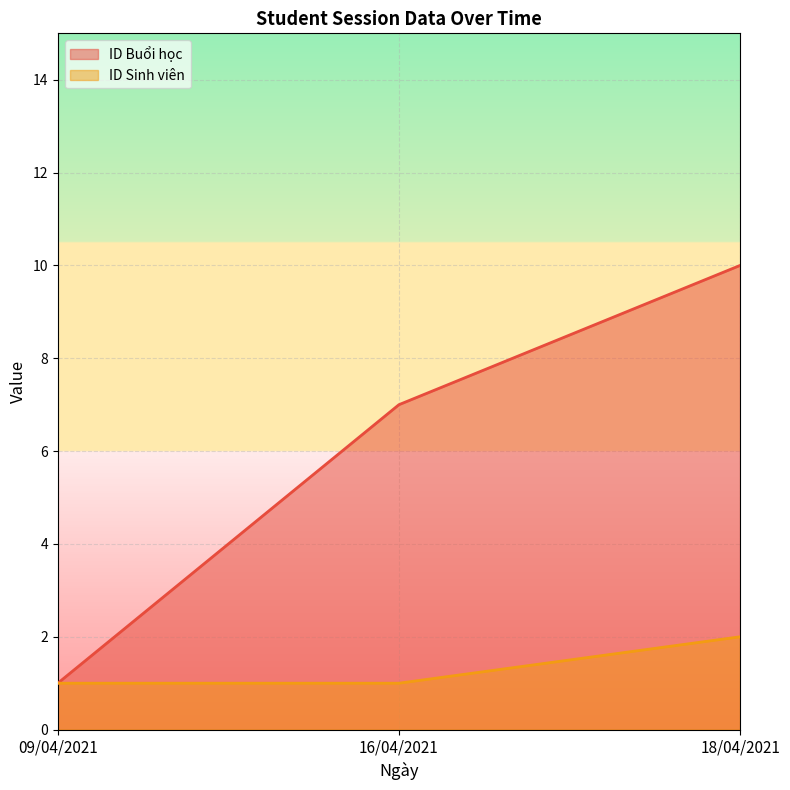

How many lines are shown in the chart?

2